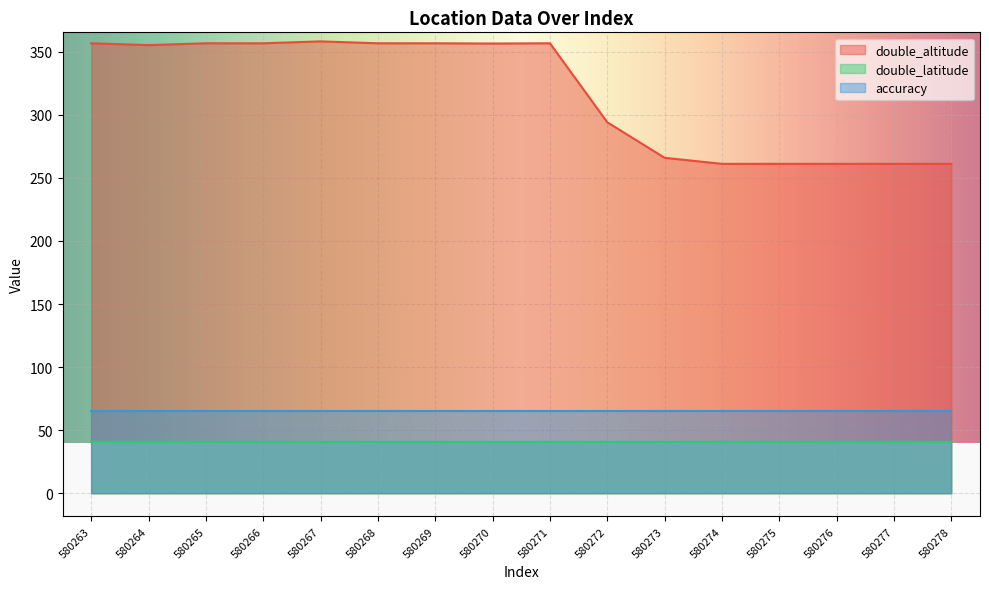

True or false: double_altitude and double_latitude cross at least once.

False